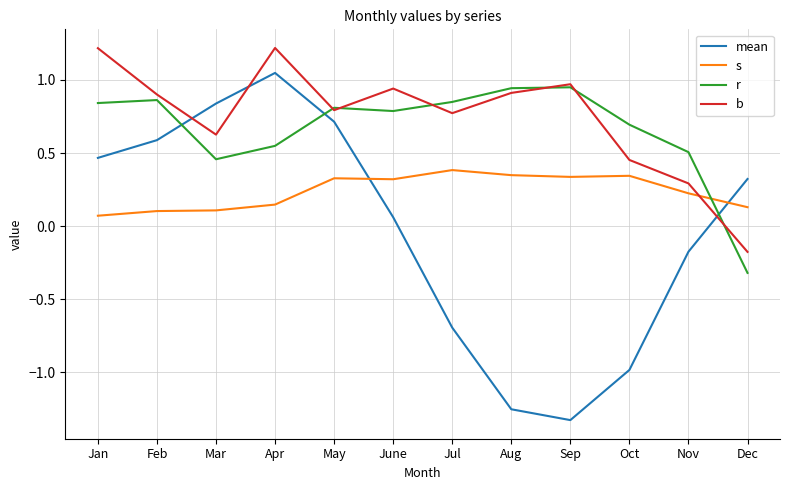

At which category is the sum across all series the highest?

Apr